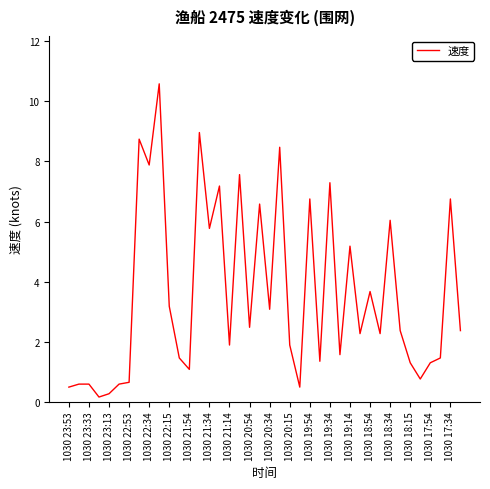

What is the difference between the maximum and minimum values?

10.4